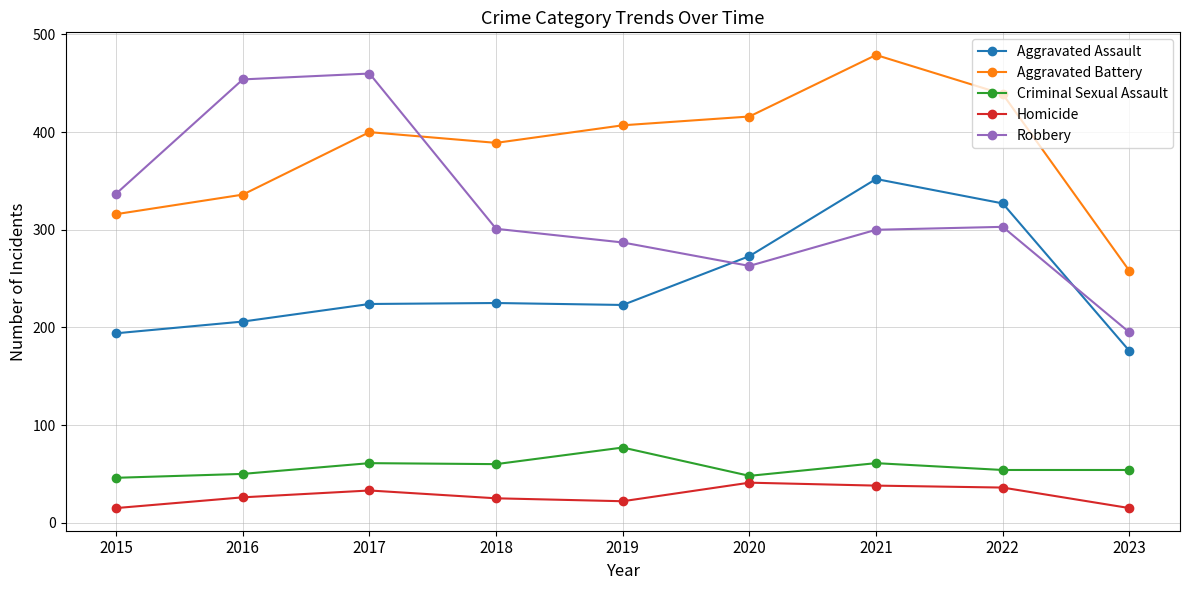

What is the difference between the maximum and minimum values in the Homicide series?

26